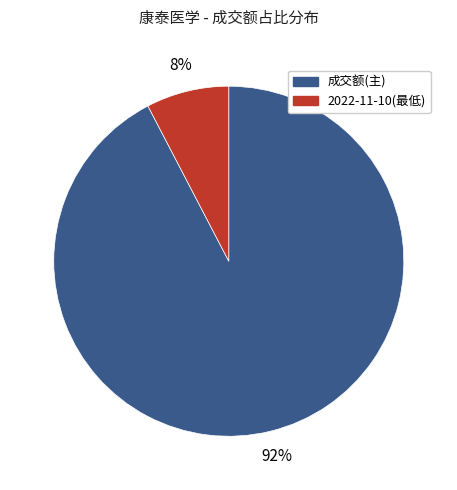

Is it true that 2022-11-10(最低) is 8% of the pie?

True